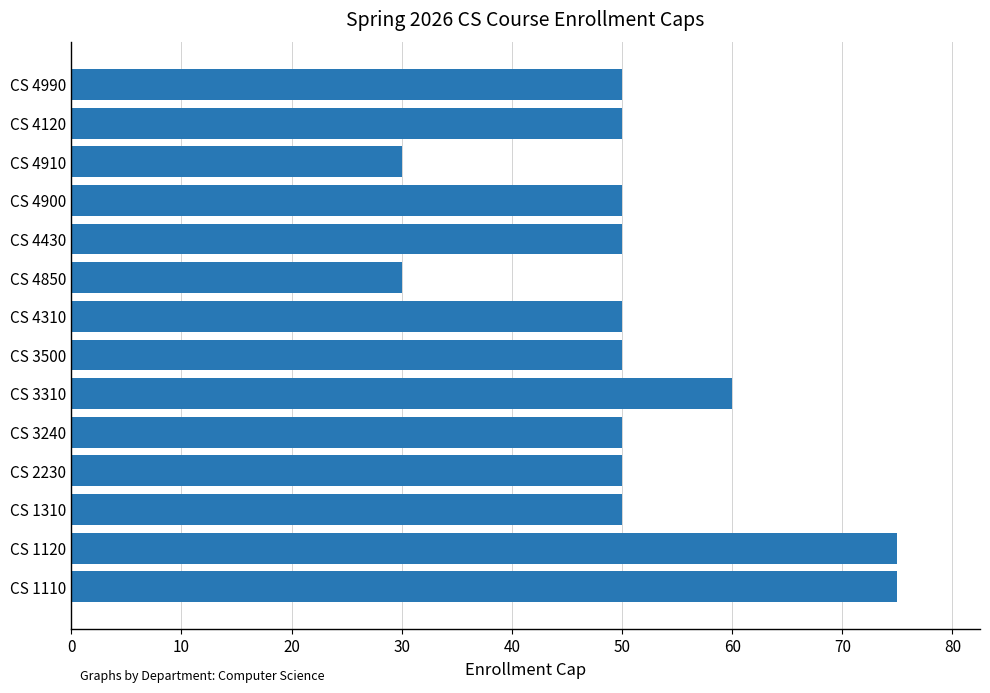

What is the greatest value displayed?

75